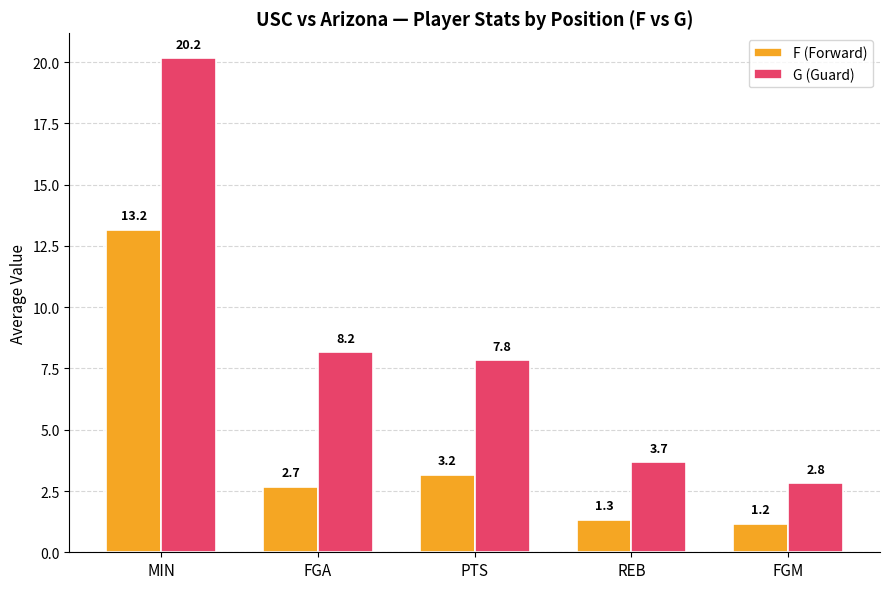

Reading left to right, list all the values displayed in this chart.

F (Forward): MIN=13.2	FGA=2.7	PTS=3.2	REB=1.3	FGM=1.2
G (Guard): MIN=20.2	FGA=8.2	PTS=7.8	REB=3.7	FGM=2.8